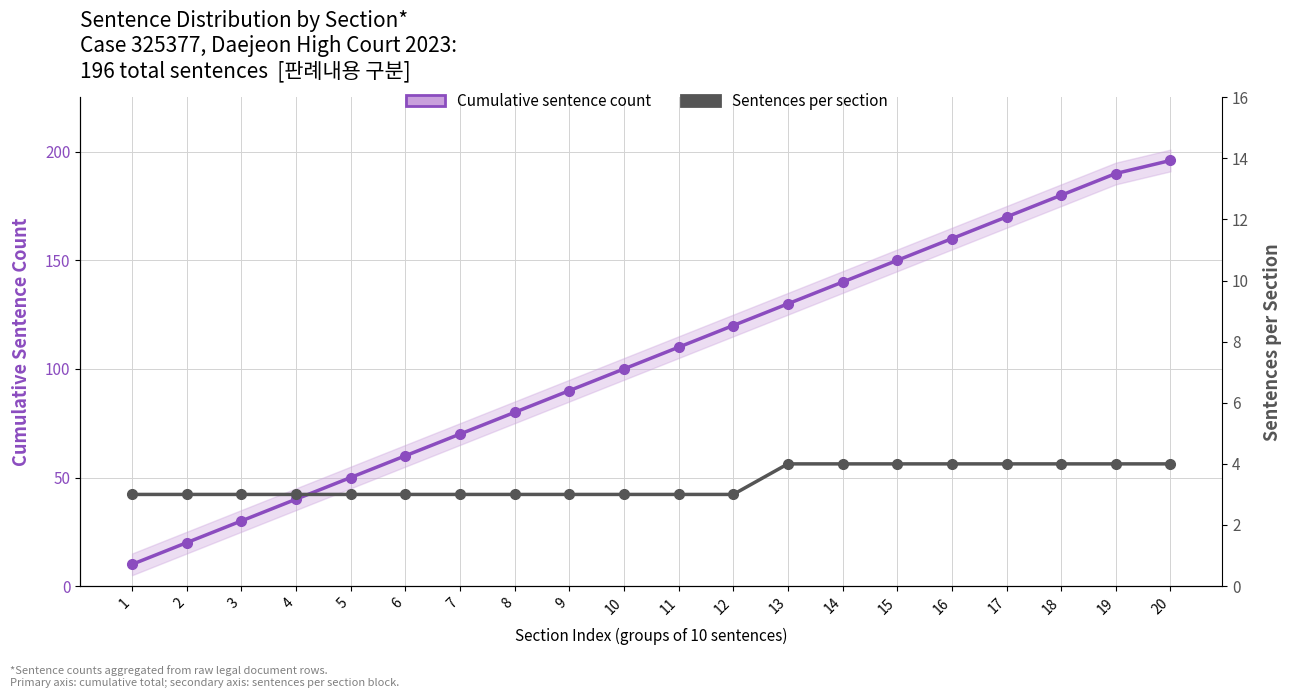

What is the spread (max minus min) of values at 2?

17